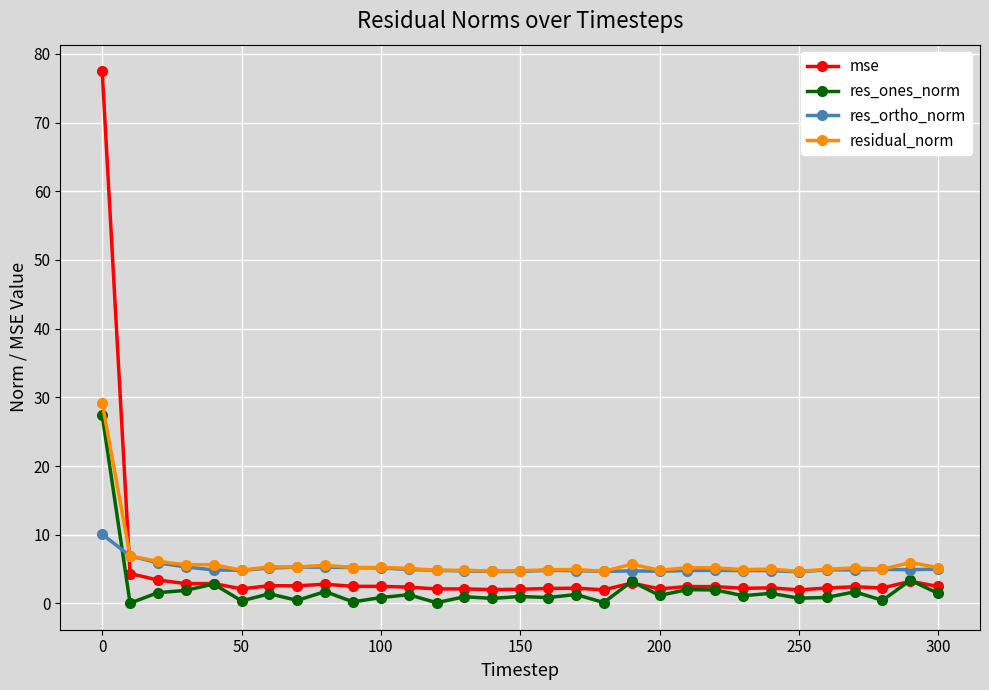

What is the value of the residual_norm point at the 16th from the left?

4.8